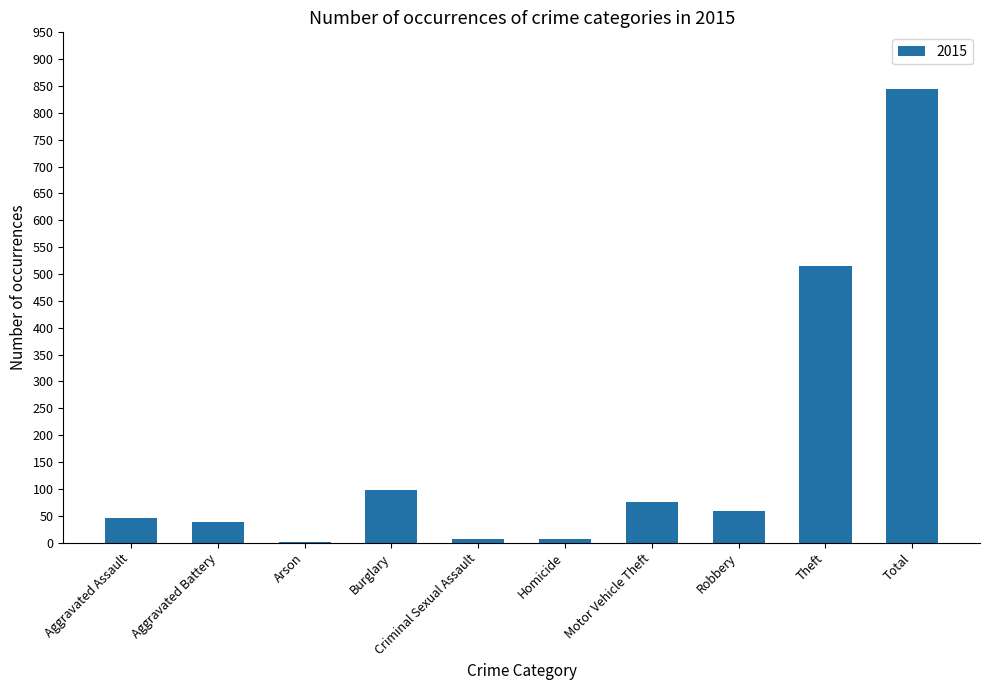

How many data points does each series have?

10